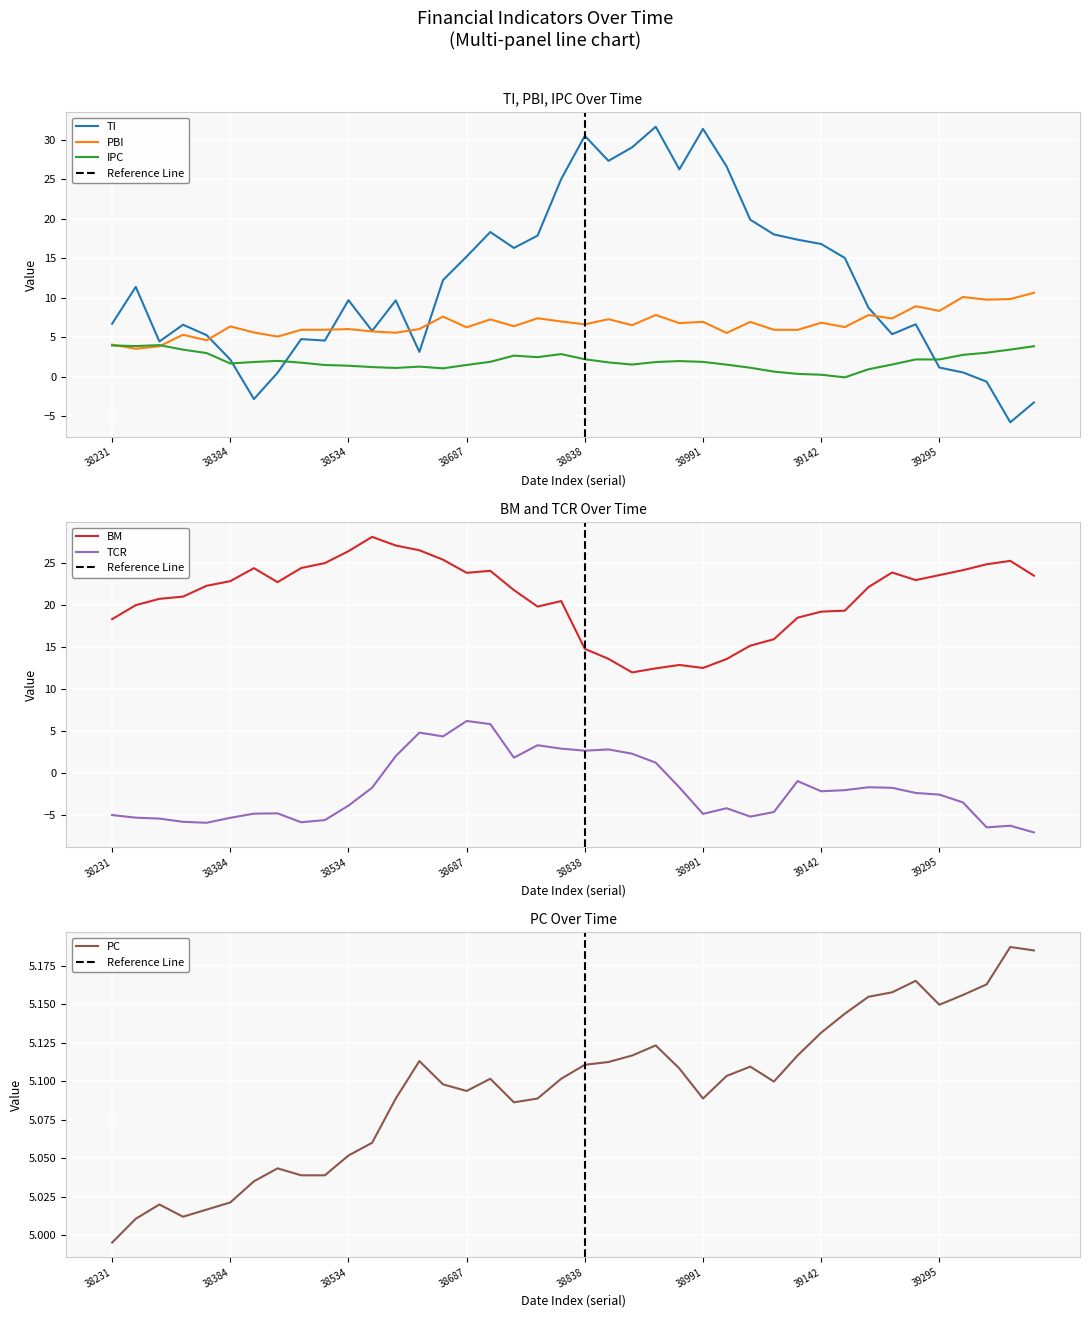

Reading left to right, what are all the values shown in this chart?

TI: 38231=6.7	38261=11.4	38292=4.5	38322=6.6	38353=5.3	38384=2.2	38412=-2.8	38443=0.5	38473=4.8	38504=4.6	38534=9.7	38565=5.8	38596=9.7	38626=3.1	38657=12.2	38687=15.2	38718=18.3	38749=16.3	38777=17.8	38808=25.0	38838=30.5	38869=27.3	38899=29.0	38930=31.6	38961=26.2	38991=31.3	39022=26.6	39052=19.9	39083=18.0	39114=17.3	39142=16.8	39173=15.0	39203=8.7	39234=5.4	39264=6.6	39295=1.2	39326=0.5	39356=-0.6	39387=-5.8	39417=-3.3
PBI: 38231=4.1	38261=3.5	38292=3.8	38322=5.3	38353=4.6	38384=6.4	38412=5.6	38443=5.1	38473=5.9	38504=5.9	38534=6.0	38565=5.7	38596=5.6	38626=6.0	38657=7.6	38687=6.2	38718=7.2	38749=6.4	38777=7.4	38808=7.0	38838=6.6	38869=7.3	38899=6.5	38930=7.8	38961=6.8	38991=6.9	39022=5.5	39052=6.9	39083=5.9	39114=5.9	39142=6.8	39173=6.3	39203=7.8	39234=7.4	39264=8.9	39295=8.3	39326=10.1	39356=9.7	39387=9.8	39417=10.6
IPC: 38231=3.9	38261=3.9	38292=4.0	38322=3.4	38353=3.0	38384=1.7	38412=1.9	38443=2.0	38473=1.8	38504=1.5	38534=1.4	38565=1.2	38596=1.1	38626=1.3	38657=1.1	38687=1.5	38718=1.9	38749=2.7	38777=2.5	38808=2.9	38838=2.2	38869=1.8	38899=1.5	38930=1.9	38961=2.0	38991=1.9	39022=1.5	39052=1.1	39083=0.6	39114=0.4	39142=0.2	39173=-0.1	39203=0.9	39234=1.5	39264=2.2	39295=2.2	39326=2.8	39356=3.0	39387=3.4	39417=3.9
BM: 38231=18.3	38261=19.9	38292=20.7	38322=21.0	38353=22.2	38384=22.8	38412=24.3	38443=22.7	38473=24.4	38504=24.9	38534=26.4	38565=28.1	38596=27.0	38626=26.5	38657=25.4	38687=23.8	38718=24.0	38749=21.7	38777=19.8	38808=20.4	38838=14.7	38869=13.5	38899=11.9	38930=12.4	38961=12.8	38991=12.5	39022=13.5	39052=15.1	39083=15.9	39114=18.4	39142=19.2	39173=19.3	39203=22.1	39234=23.8	39264=22.9	39295=23.5	39326=24.1	39356=24.8	39387=25.2	39417=23.4
TCR: 38231=-5.0	38261=-5.4	38292=-5.5	38322=-5.9	38353=-6.0	38384=-5.4	38412=-4.9	38443=-4.8	38473=-5.9	38504=-5.6	38534=-3.9	38565=-1.8	38596=2.0	38626=4.8	38657=4.3	38687=6.1	38718=5.8	38749=1.8	38777=3.3	38808=2.9	38838=2.6	38869=2.8	38899=2.3	38930=1.2	38961=-1.8	38991=-4.9	39022=-4.2	39052=-5.2	39083=-4.7	39114=-1.0	39142=-2.2	39173=-2.1	39203=-1.7	39234=-1.8	39264=-2.4	39295=-2.6	39326=-3.5	39356=-6.5	39387=-6.3	39417=-7.1
PC: 38231=5.0	38261=5.0	38292=5.0	38322=5.0	38353=5.0	38384=5.0	38412=5.0	38443=5.0	38473=5.0	38504=5.0	38534=5.1	38565=5.1	38596=5.1	38626=5.1	38657=5.1	38687=5.1	38718=5.1	38749=5.1	38777=5.1	38808=5.1	38838=5.1	38869=5.1	38899=5.1	38930=5.1	38961=5.1	38991=5.1	39022=5.1	39052=5.1	39083=5.1	39114=5.1	39142=5.1	39173=5.1	39203=5.2	39234=5.2	39264=5.2	39295=5.1	39326=5.2	39356=5.2	39387=5.2	39417=5.2